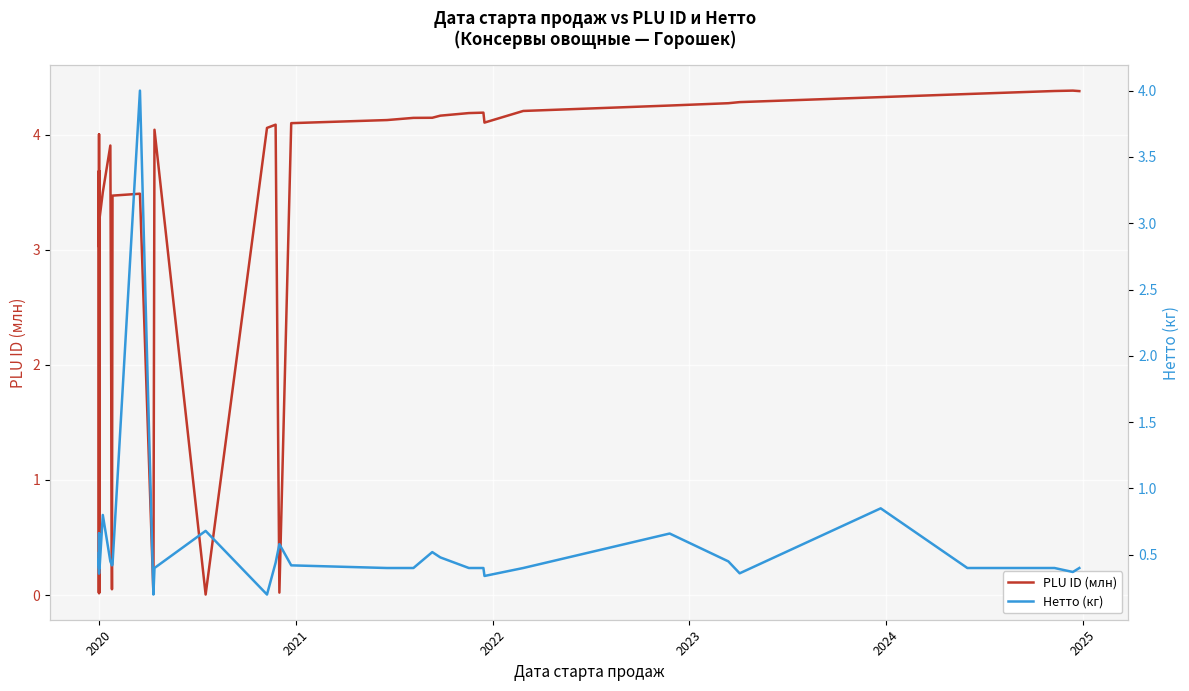

True or false: Нетто (кг) and PLU ID (млн) intersect in this chart.

True